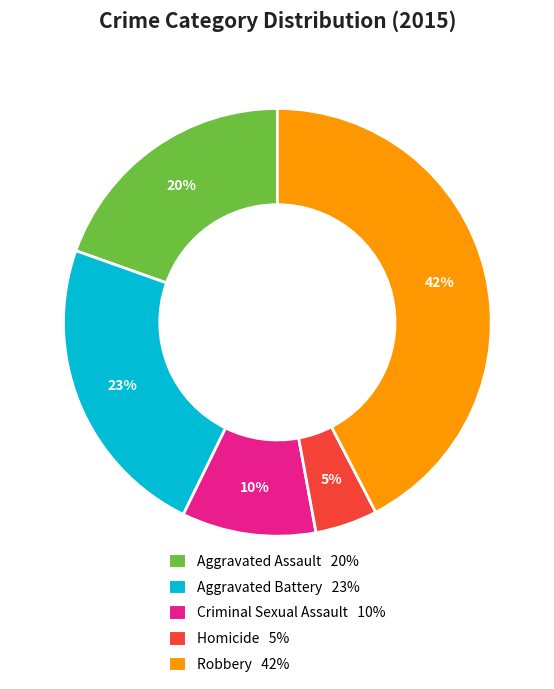

Does any single category account for the majority?

No